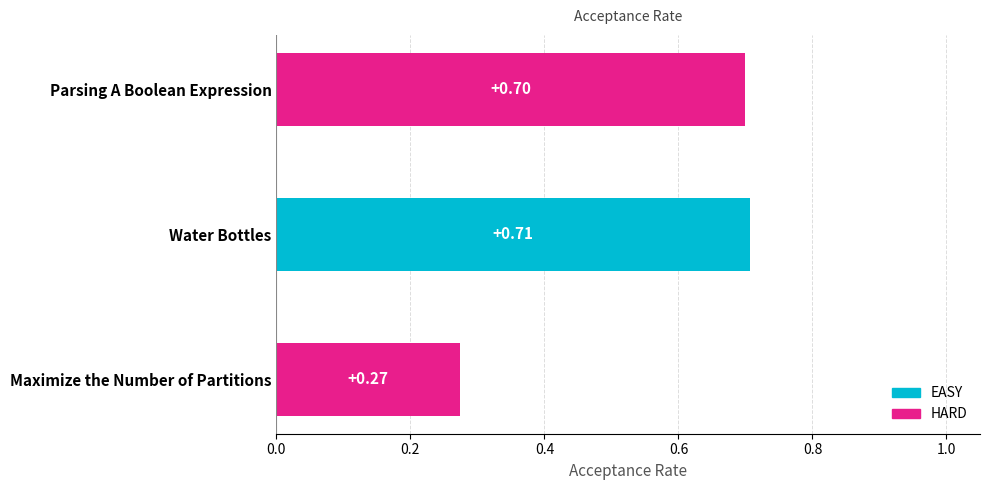

How many bars are there in total?

3